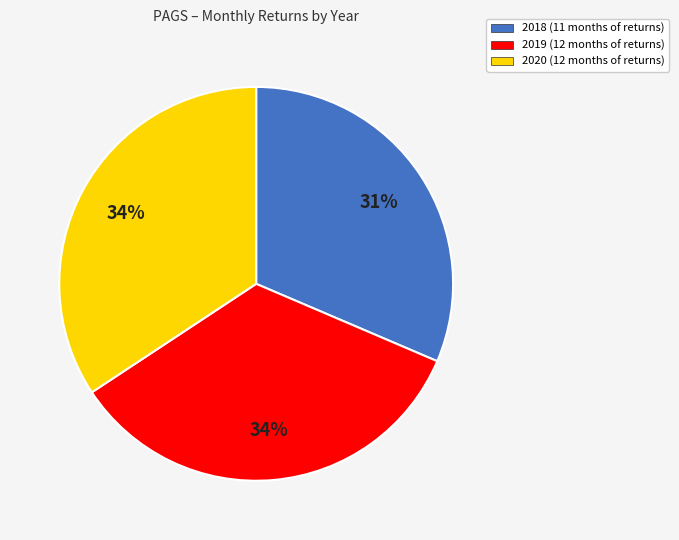

Is 2020 the majority of the pie?

No